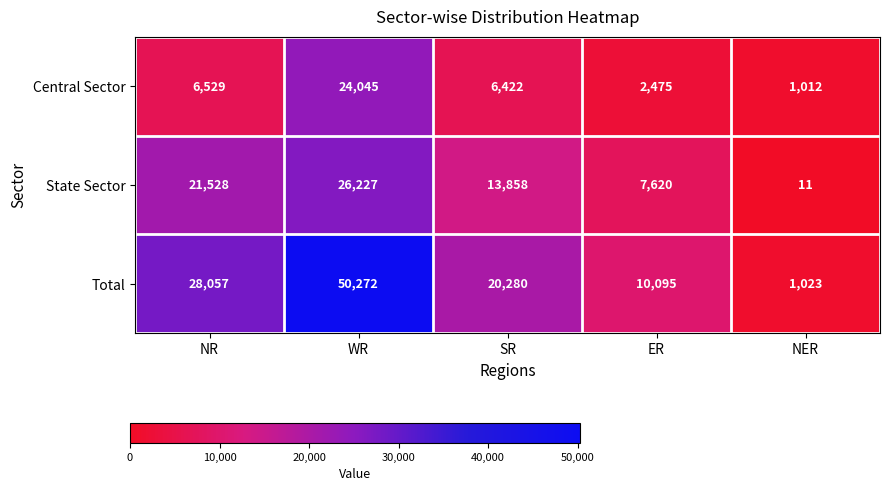

What is the difference between the highest and lowest values at ER?

7620